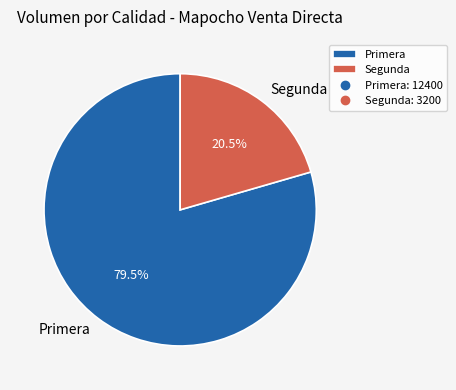

Which category accounts for the majority?

Primera